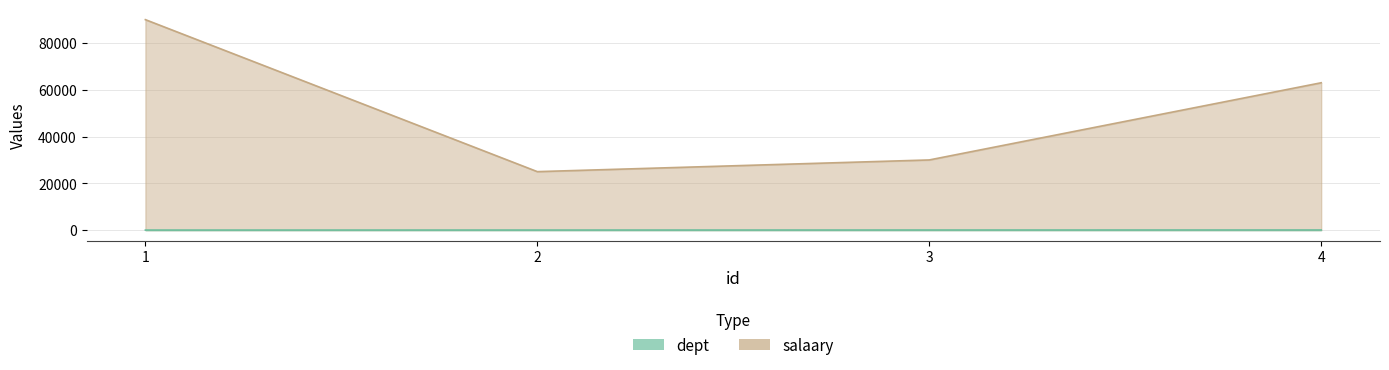

List the labels in order of dept value, smallest first.

1, 2, 3, 4